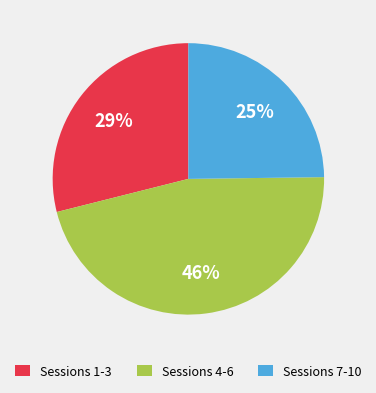

Which category has the smallest portion of the pie?

Sessions 7-10